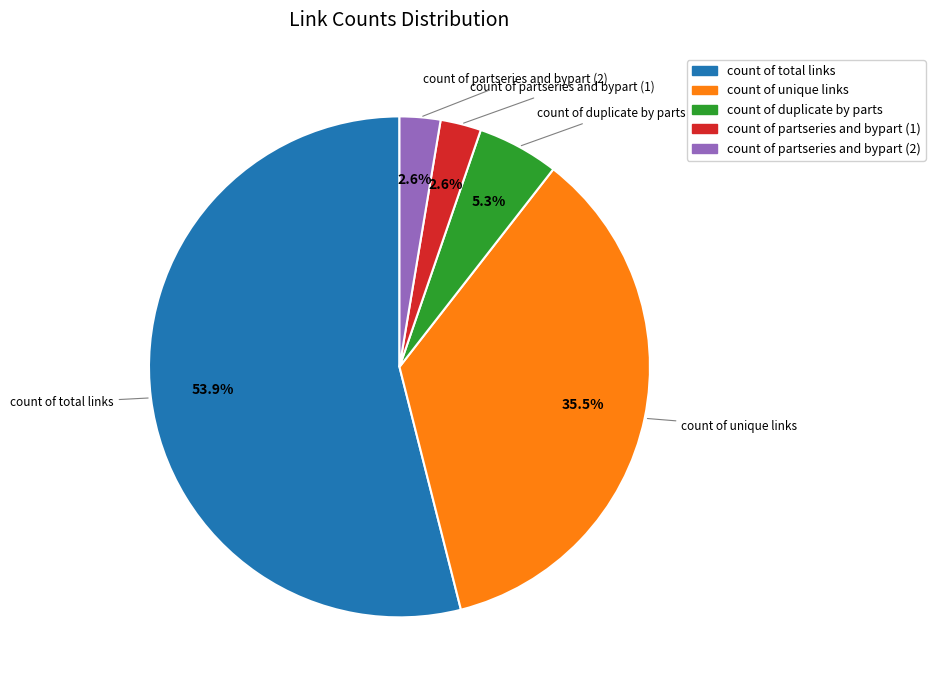

Count the number of slices in the pie.

5